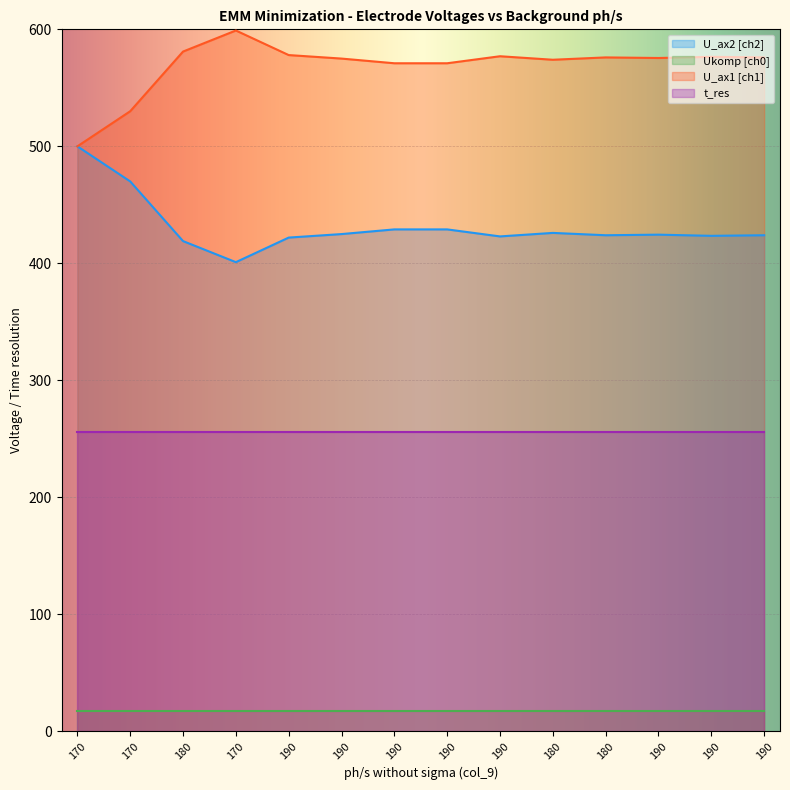

True or false: U_ax2 [ch2] has a value of 470.0 at 170.

True